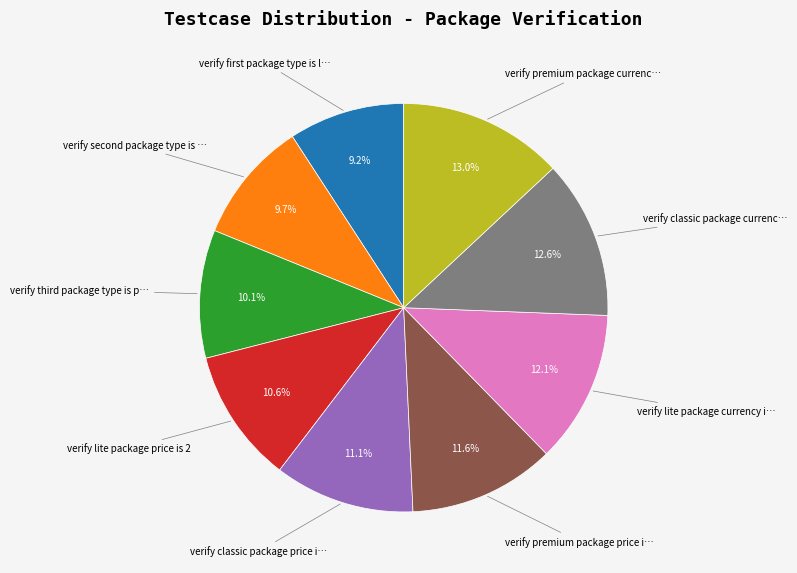

Does any single category account for the majority?

No